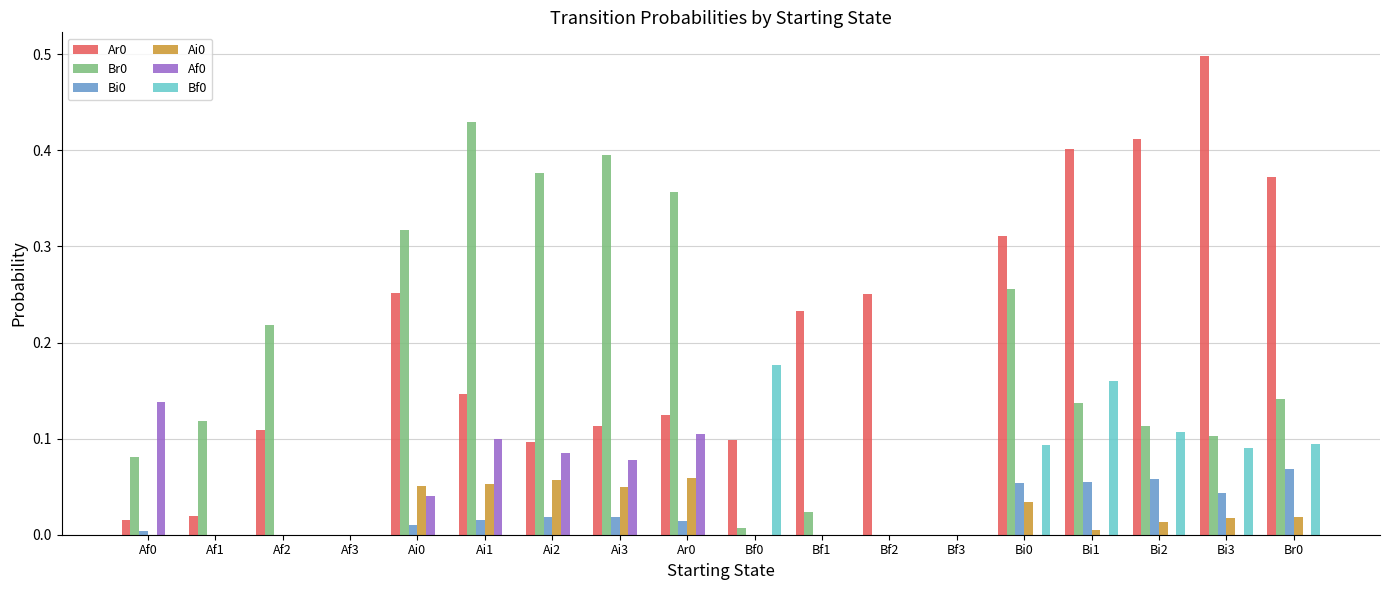

What is the total value across all series at Ar0?

0.7